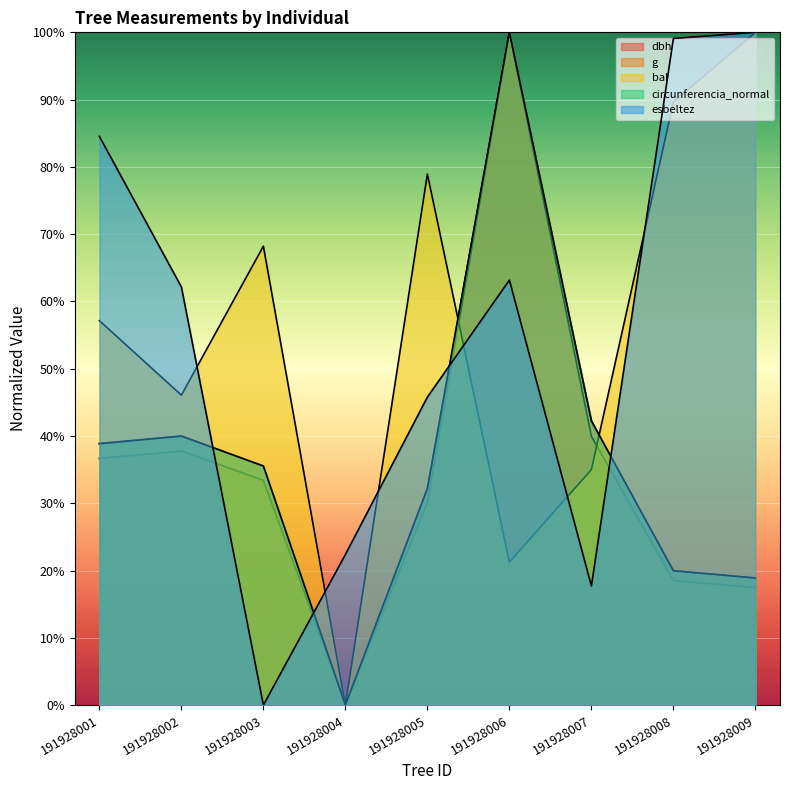

Reading left to right, transcribe all the data shown in this chart.

dbh: 191928001=38.9	191928002=40.0	191928003=35.6	191928004=0.0	191928005=32.2	191928006=100.0	191928007=42.2	191928008=20.0	191928009=18.9
g: 191928001=36.7	191928002=37.8	191928003=33.4	191928004=0.0	191928005=30.2	191928006=100.0	191928007=39.9	191928008=18.5	191928009=17.5
bal: 191928001=57.1	191928002=46.1	191928003=68.2	191928004=0.0	191928005=78.9	191928006=21.2	191928007=35.0	191928008=89.6	191928009=100.0
circunferencia_normal: 191928001=38.9	191928002=40.0	191928003=35.5	191928004=0.0	191928005=32.2	191928006=100.0	191928007=42.3	191928008=20.0	191928009=18.9
esbeltez: 191928001=84.5	191928002=62.2	191928003=0.0	191928004=22.4	191928005=45.8	191928006=63.2	191928007=17.7	191928008=99.1	191928009=100.0